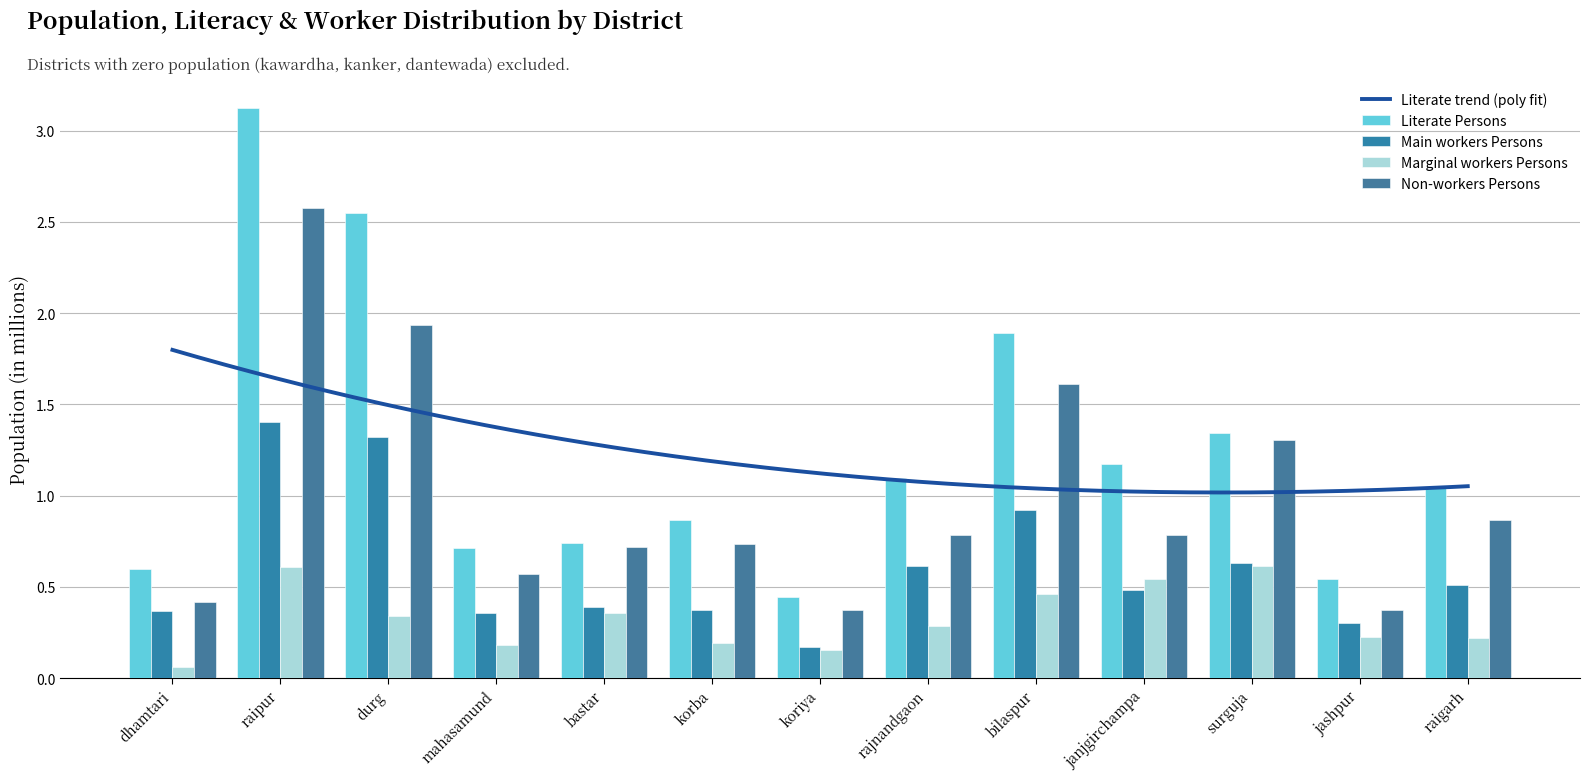

How many groups of bars are there?

13